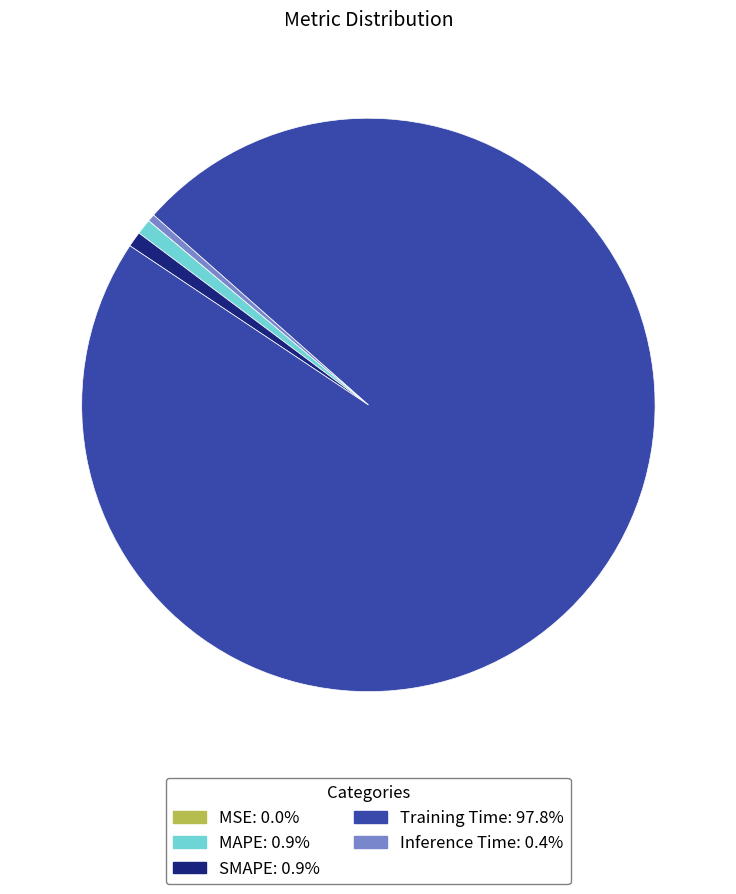

Does Training Time represent more than half of the total?

Yes